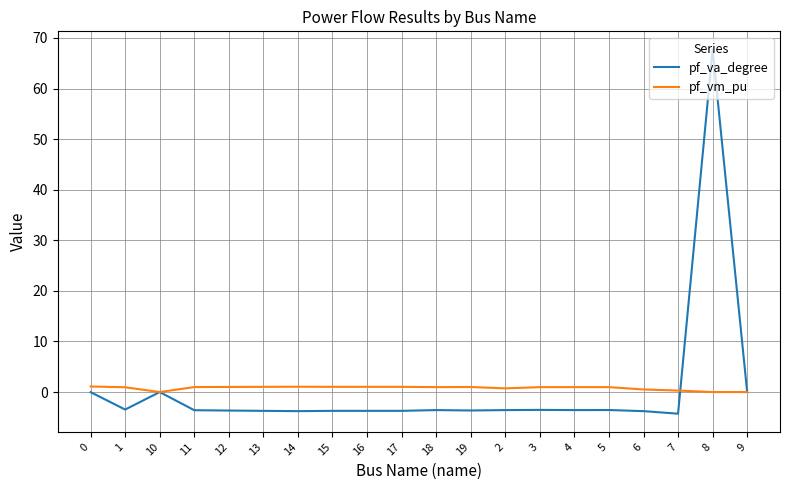

Which series changed the most between 5 and 8?

pf_va_degree